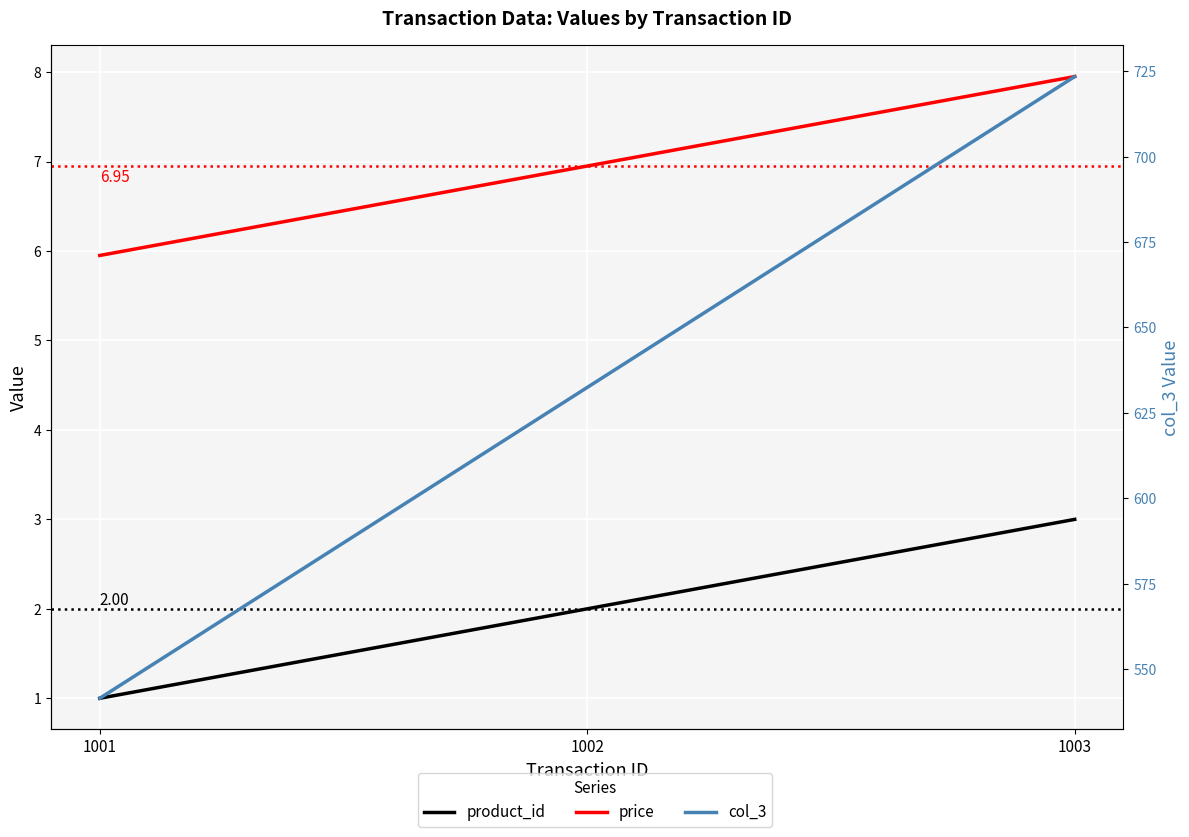

Where is col_3 nearest to the value 632?

1002